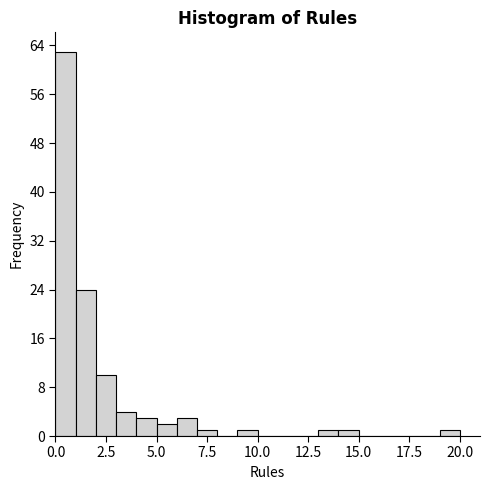

Read against the x-axis, roughly where is the centre of the tallest bar?

0.5